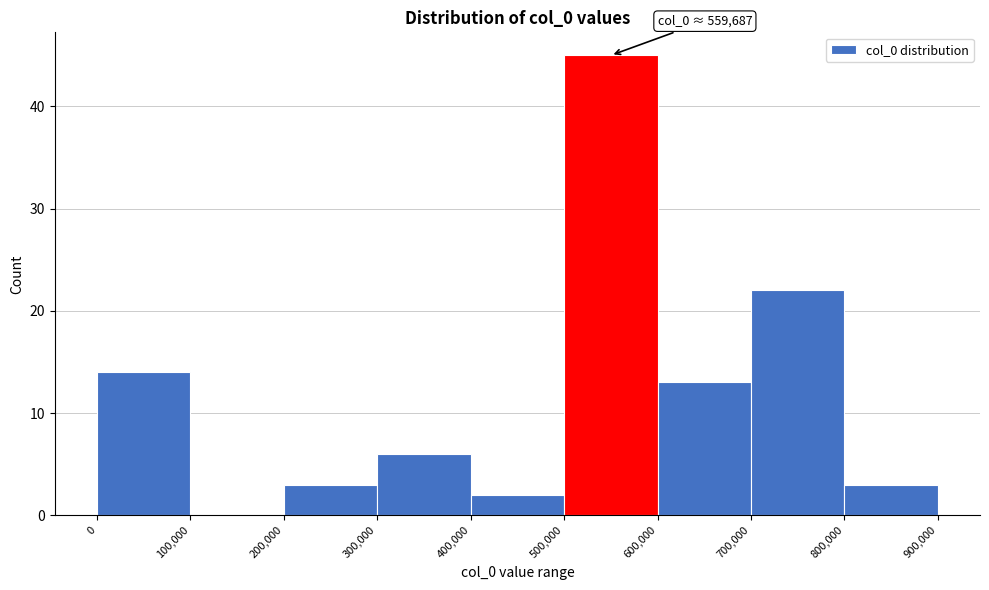

Which range on the x-axis has the tallest bar?

500,000 to 600,000